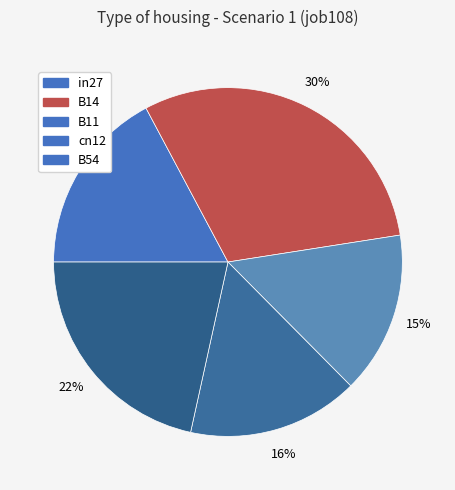

What is the change in value from in27 to B54?

+0.2